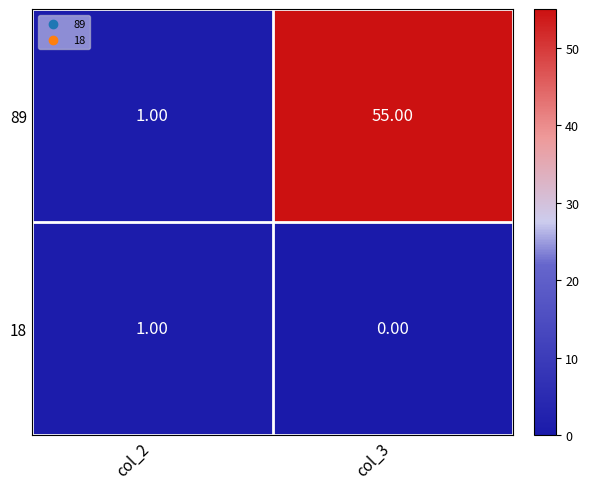

Rank the categories by 18 value from highest to lowest.

col_2, col_3